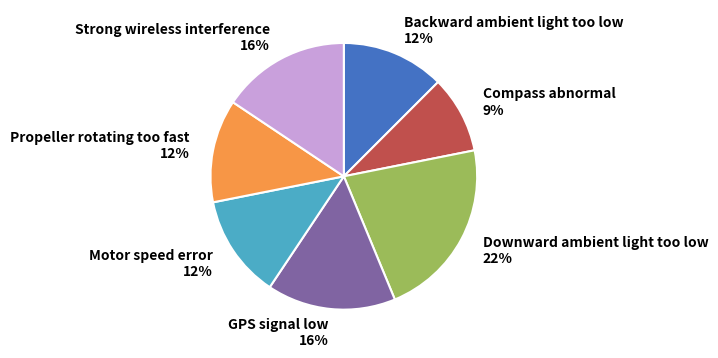

What is the smallest slice in the pie chart?

Compass abnormal